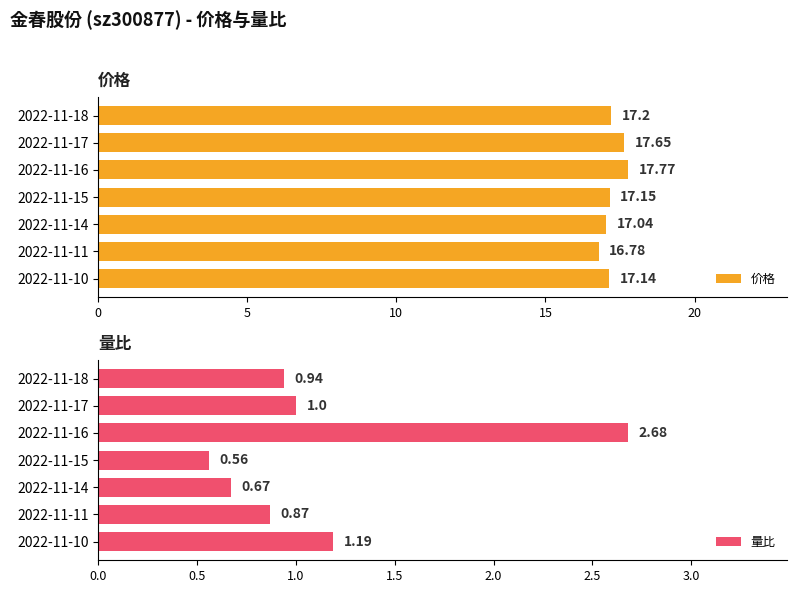

What is the difference between the 价格 values at 2022-11-17 and 2022-11-14?

0.6